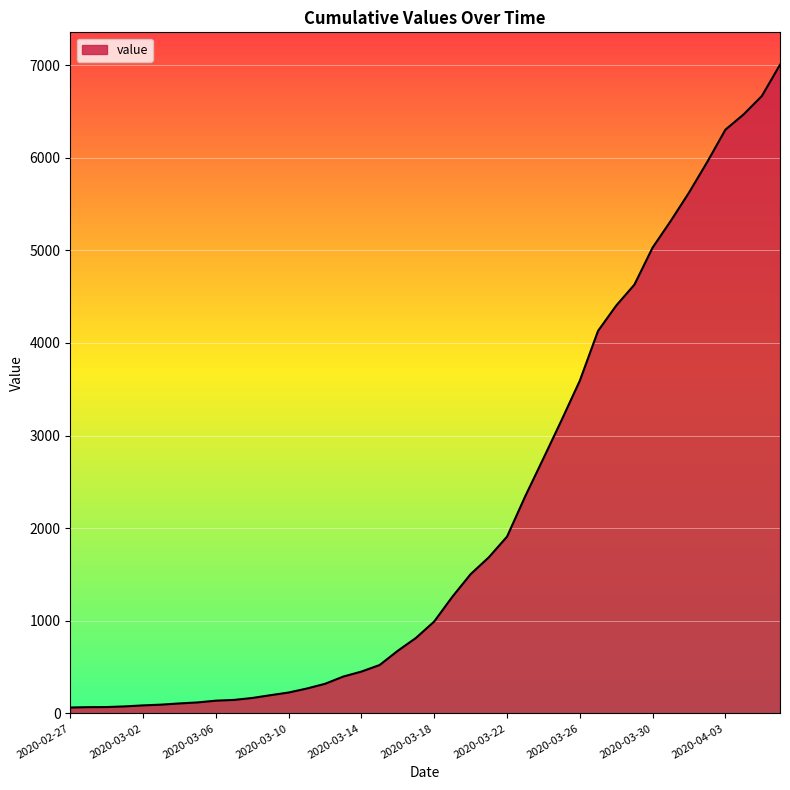

What is the minimum value shown in the chart?

64